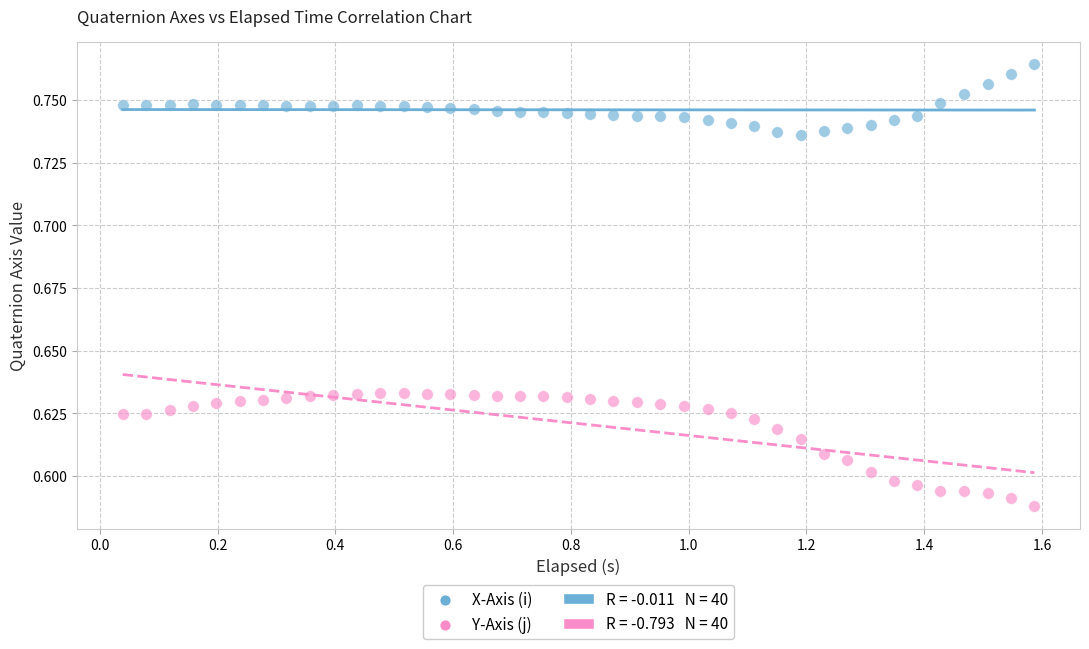

Which series reaches the maximum Y coordinate?

X-Axis (i)